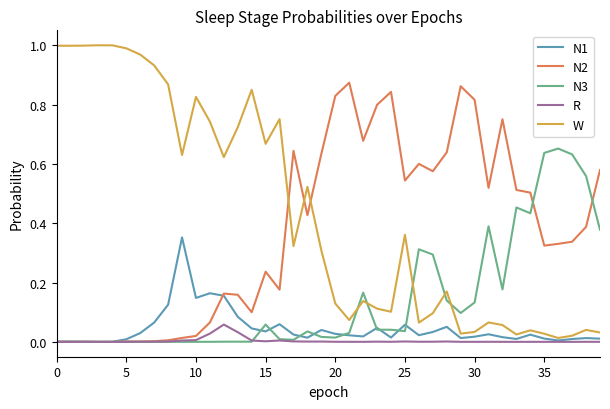

Does the chart display data point markers on the line(s)?

No